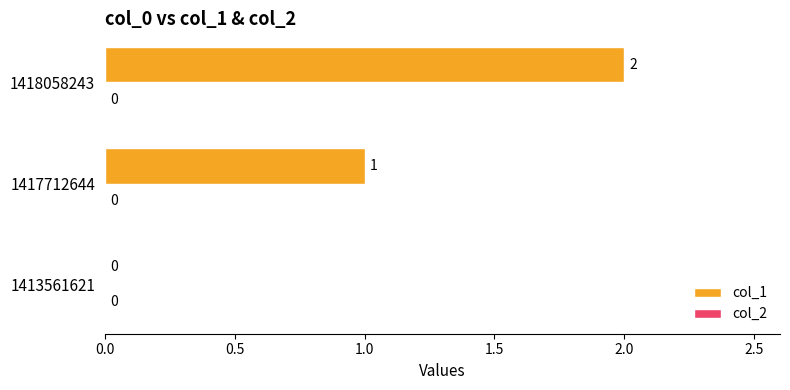

The value at 1418058243 is 3. True or false?

False